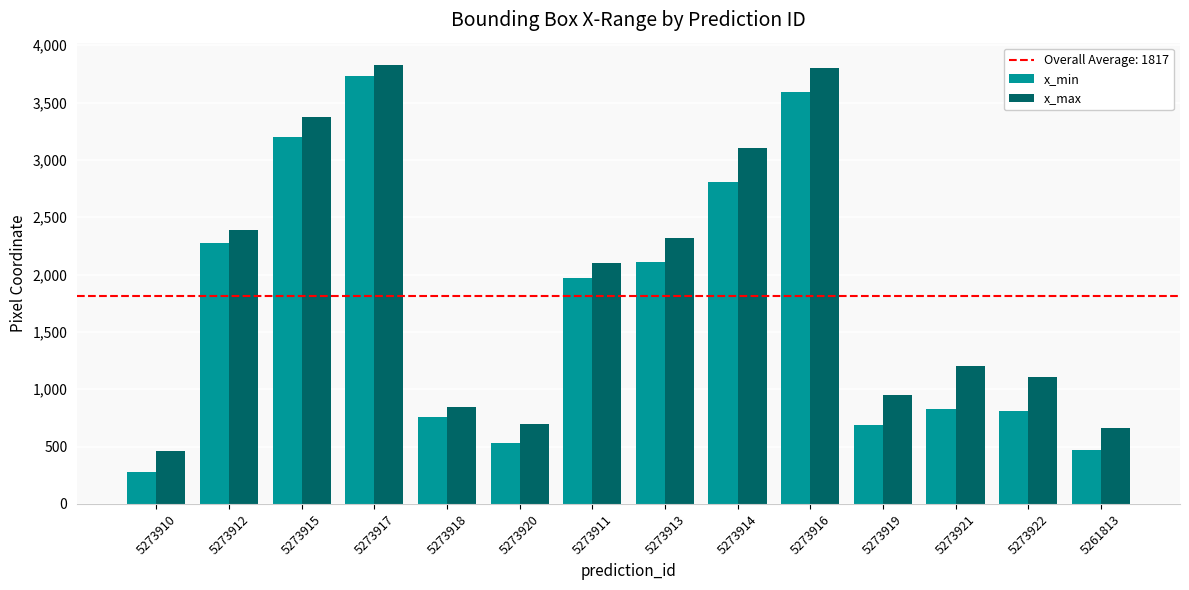

What is the sum of all x_max values?

26845